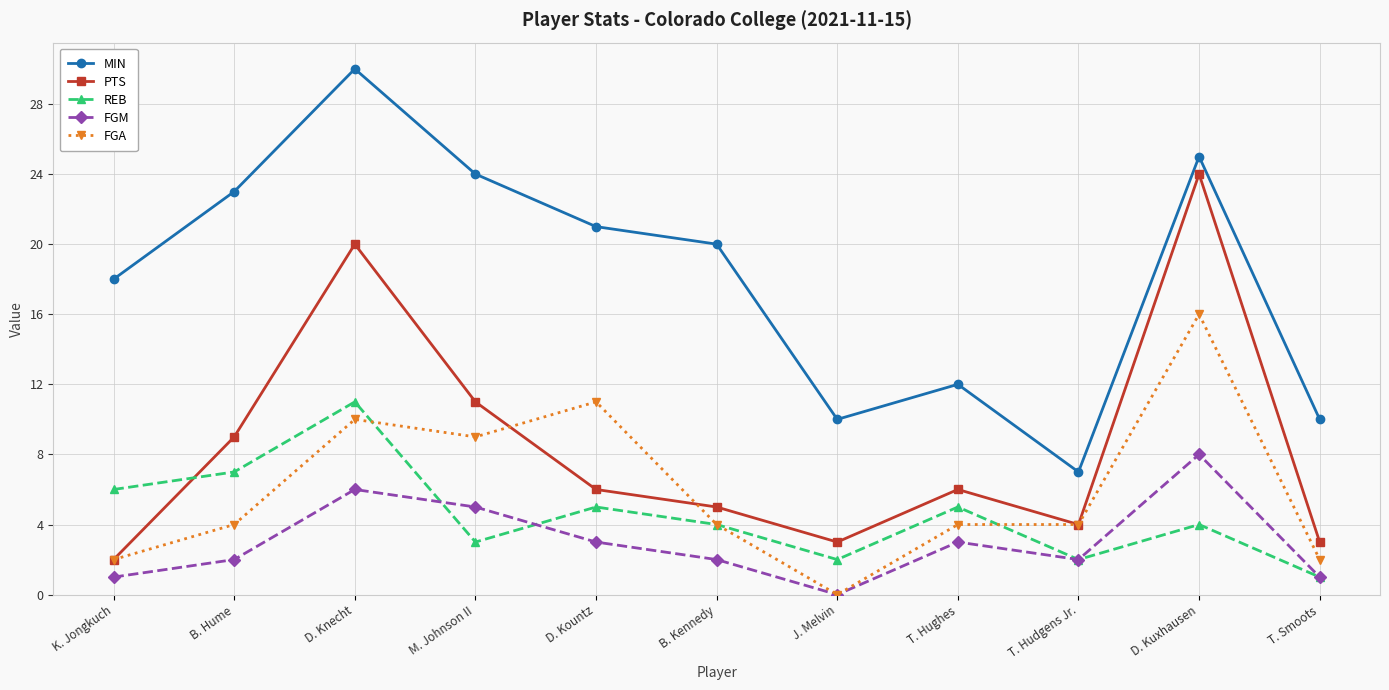

Is it true that MIN equals 10 at T. Smoots?

True